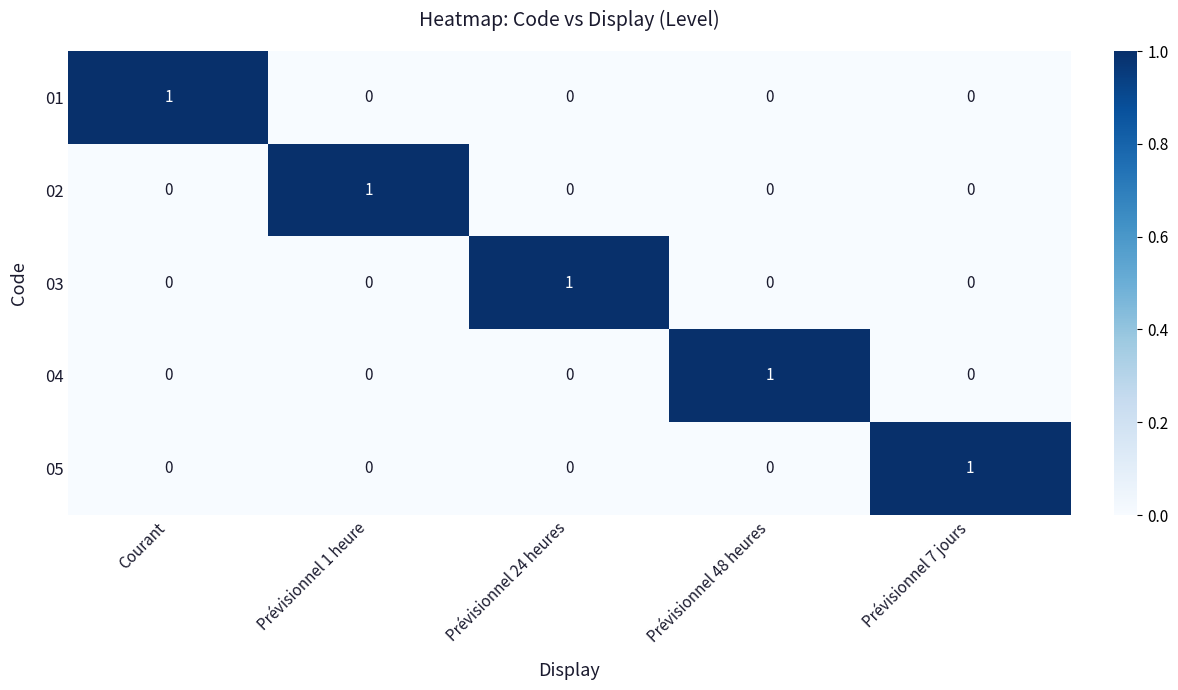

The value of 04 at Courant is 0. True or false?

True